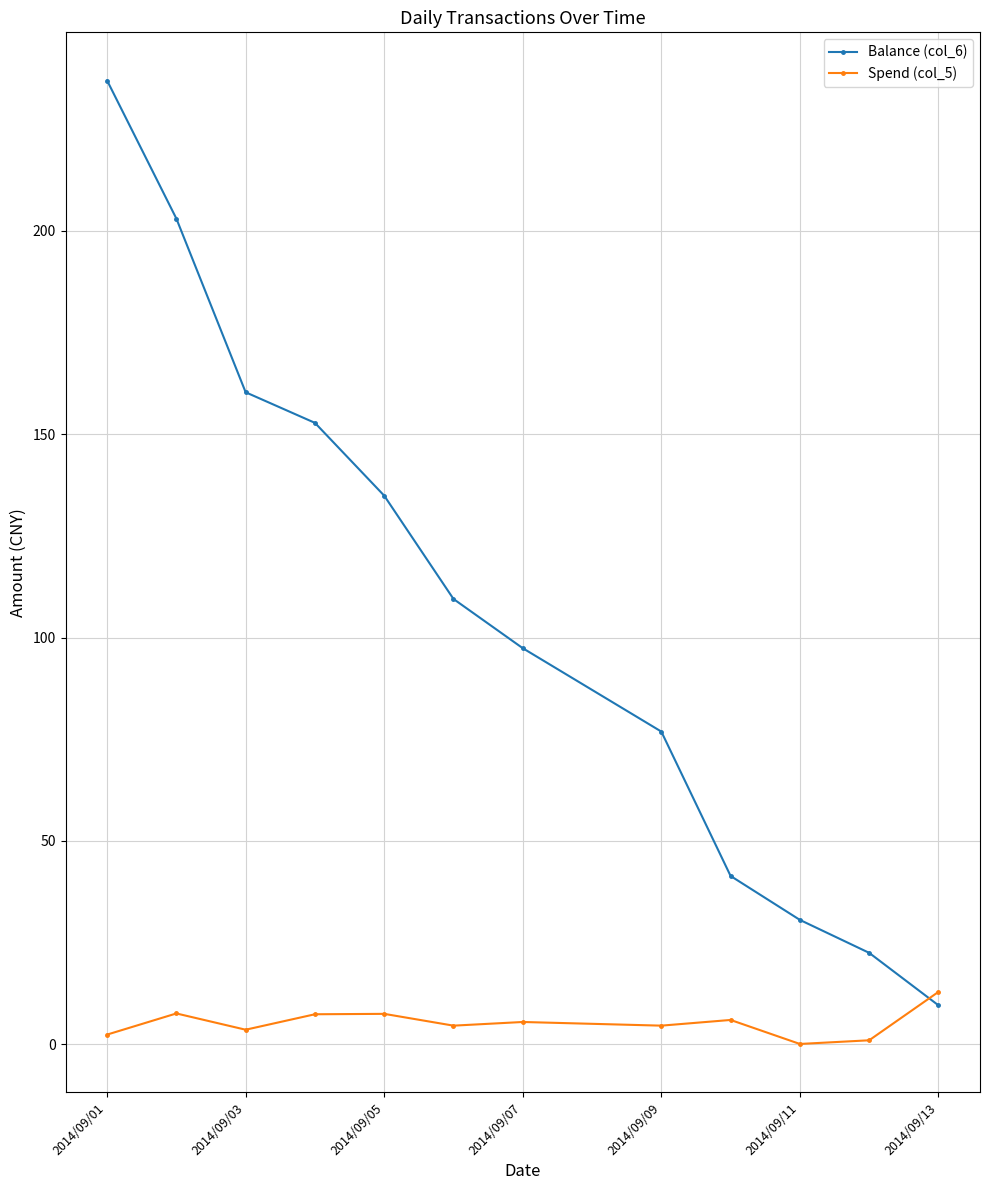

Which series has the largest total across all categories?

Balance (col_6)